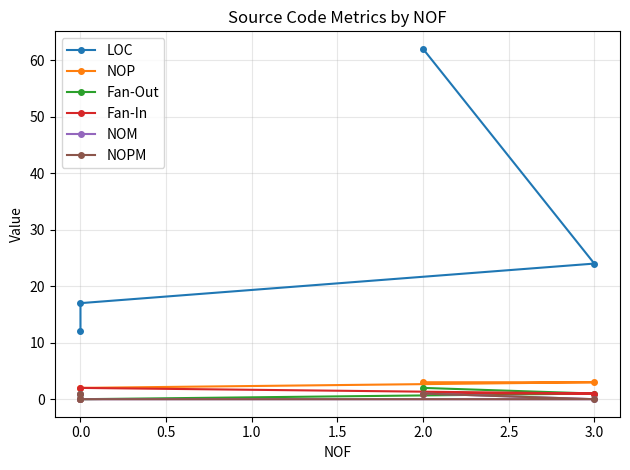

What is the average value of the Fan-In series?

1